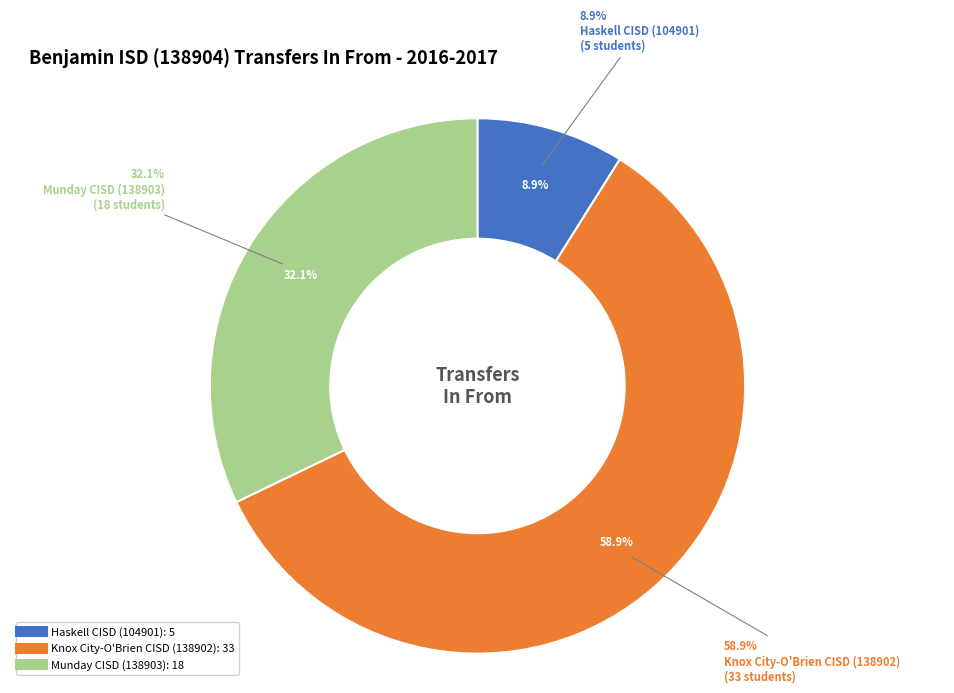

What is the ratio of the value at Haskell CISD (104901) to the value at Munday CISD (138903)?

0.3